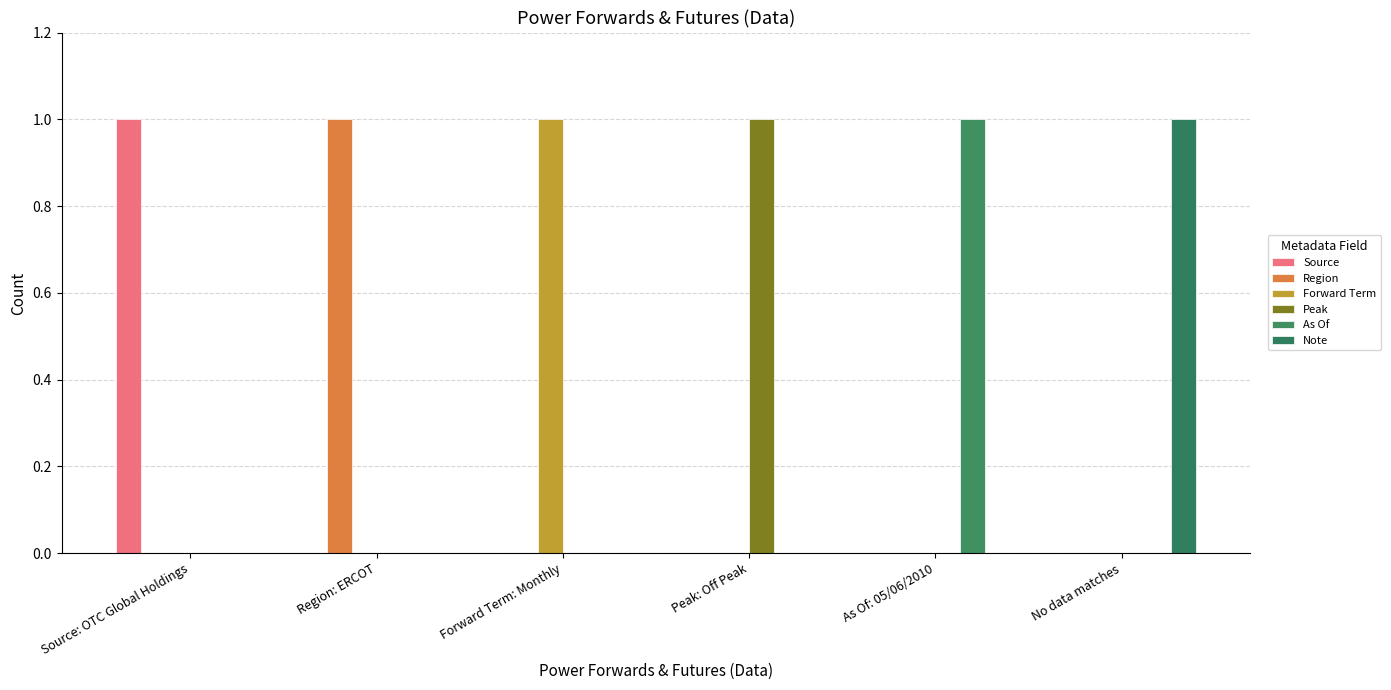

How many data points does each series have?

6